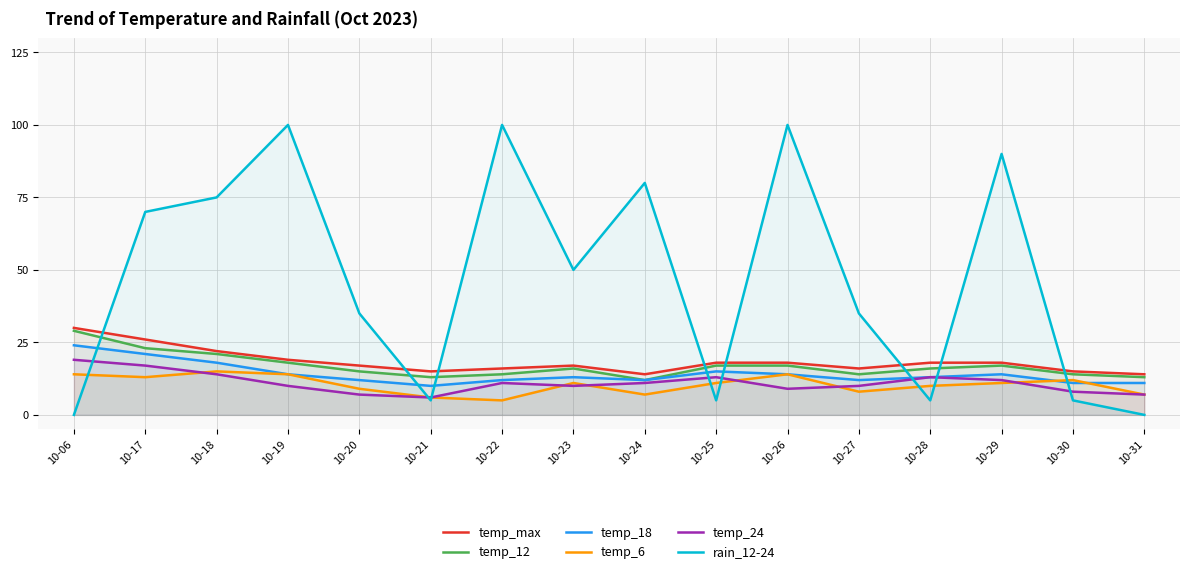

How many lines are shown in the chart?

6